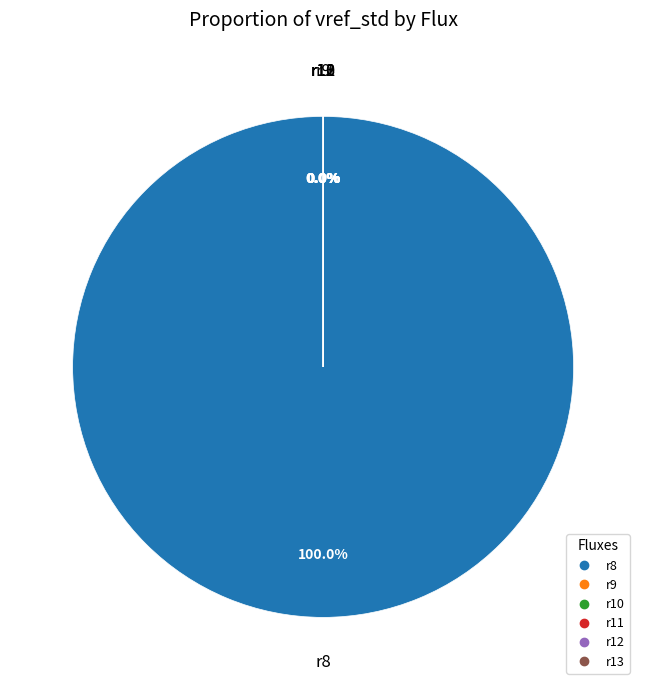

Combined, what portion of the pie is r11 and r8?

100.0%